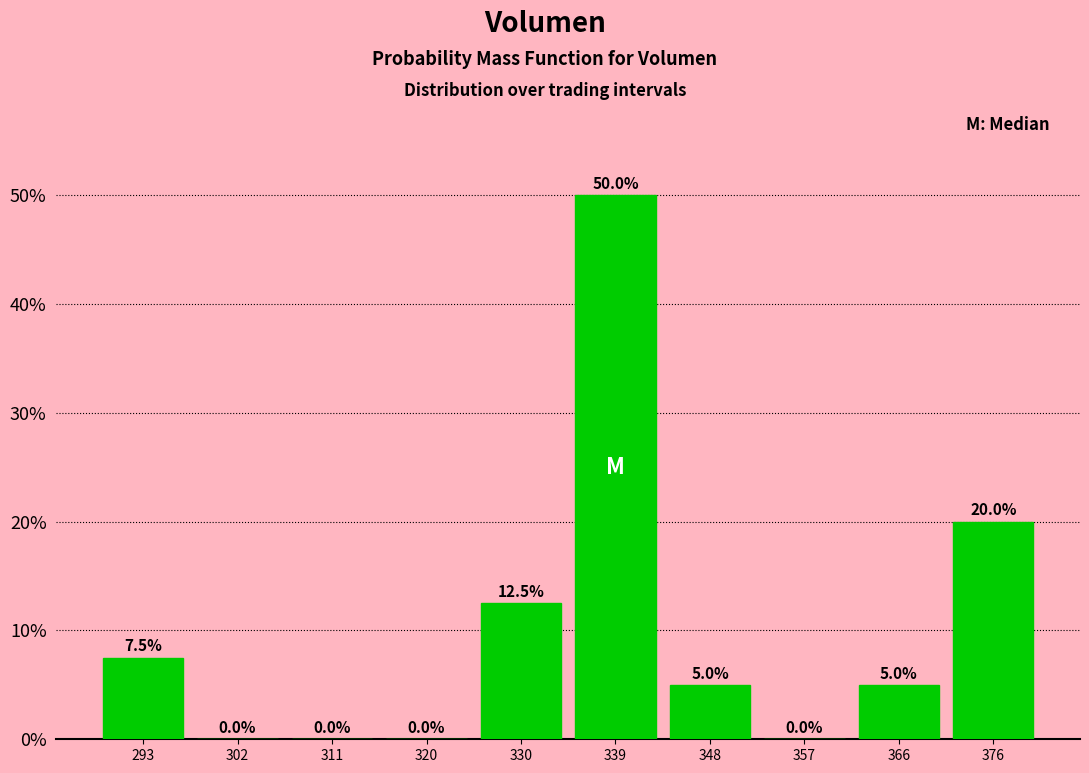

How tall is the bar that spans 343 to 353 on the x-axis? The bar edges are not printed on the chart, so give them approximately, as read against the axis.

5.0